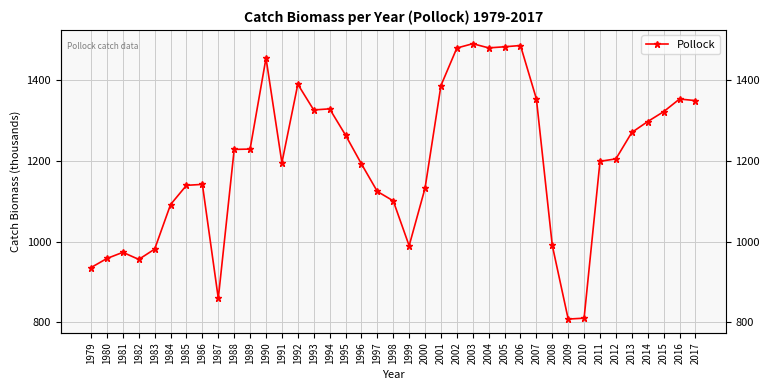

Which has a higher value, 1986 or 1991?

1991